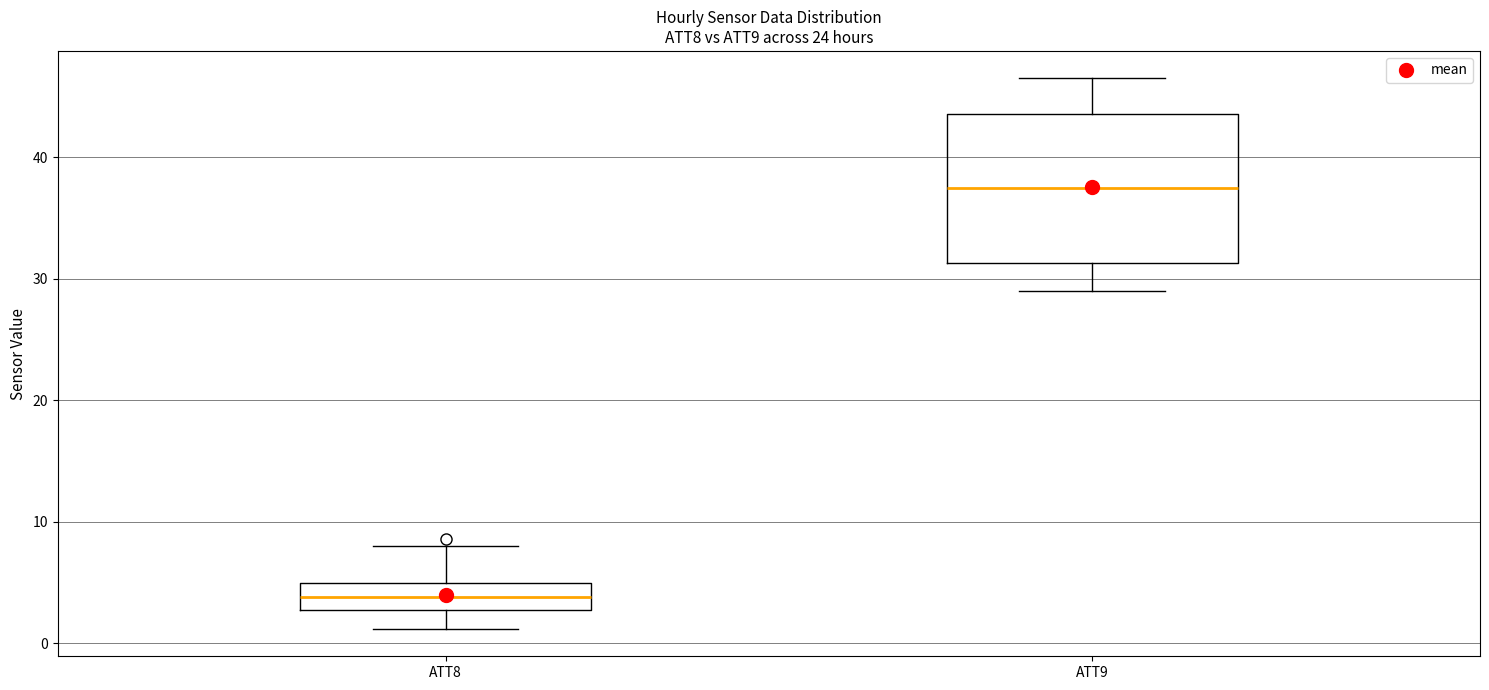

Reading left to right, transcribe this box plot: for each box, give where its median line is, the range the box spans, and where its two whiskers end, as read against the y-axis. The values are not printed on the chart, so give them approximately, as read against the axis.

ATT8: median 4, box 3 to 5, whiskers 1 to 8
ATT9: median 37, box 31 to 44, whiskers 29 to 47